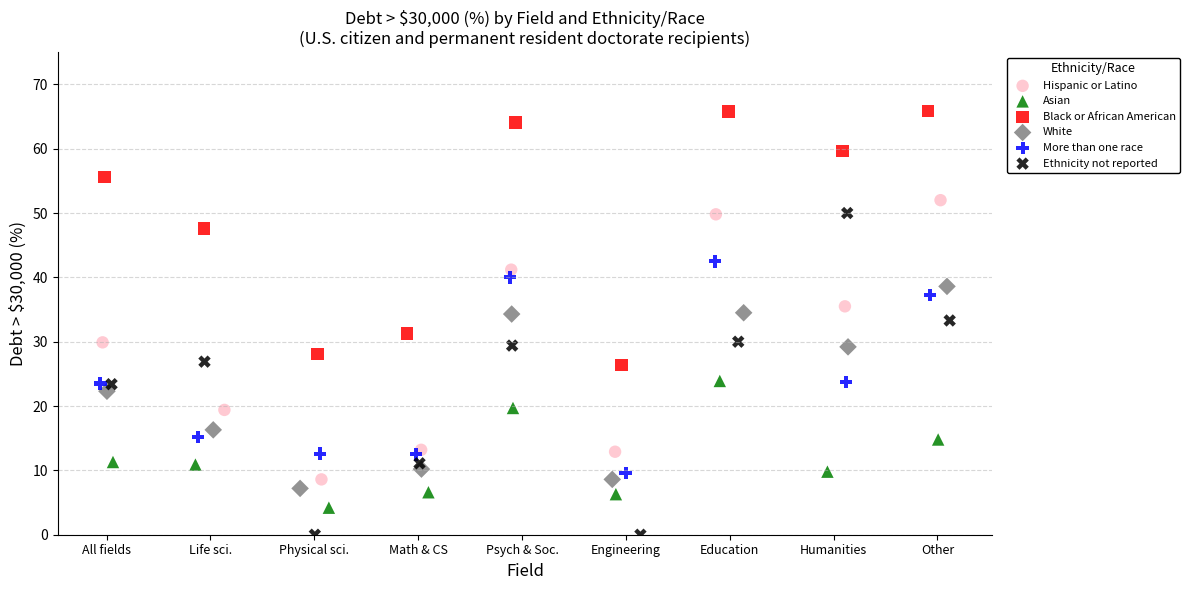

Which series has the widest spread of Y values?

Ethnicity not reported